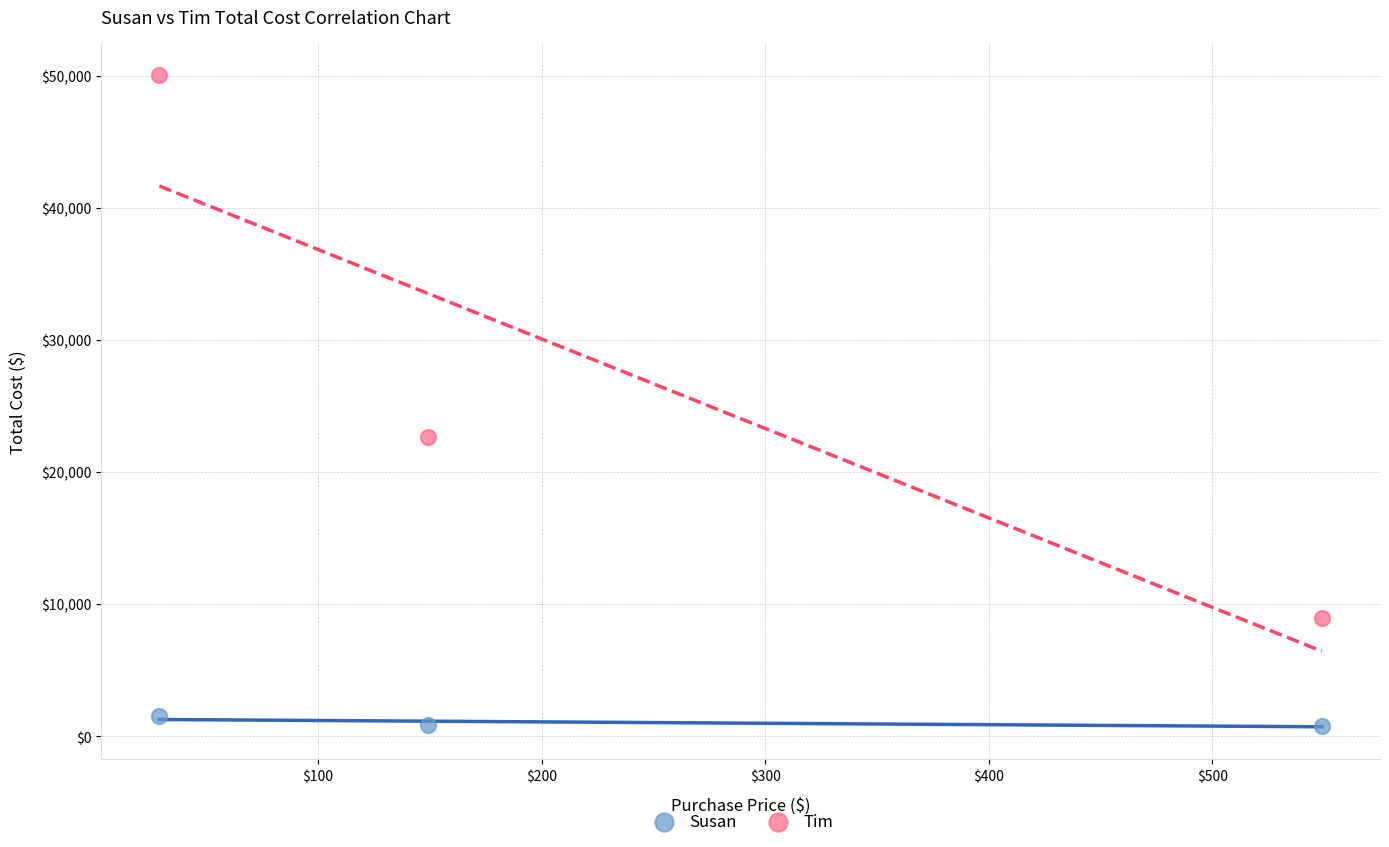

Across all data points, what is the average X value?

242.3